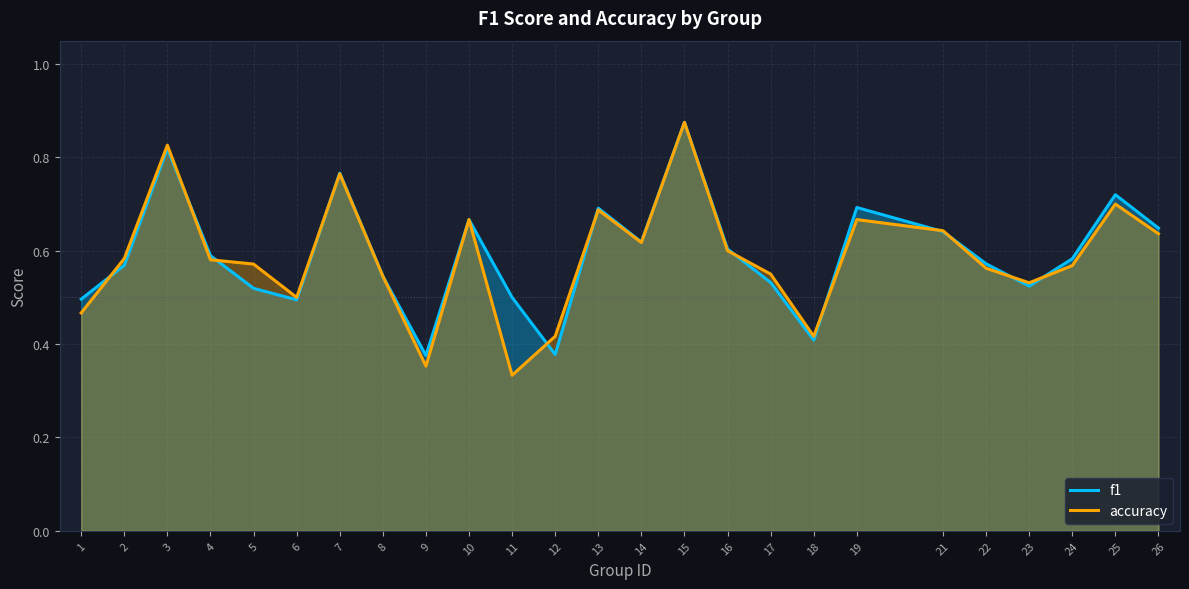

At which category does the chart reach its peak across all series?

15